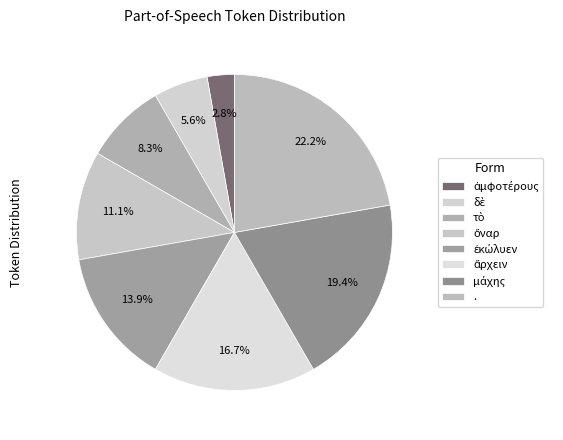

The τὸ slice represents 8% of the pie. True or false?

True